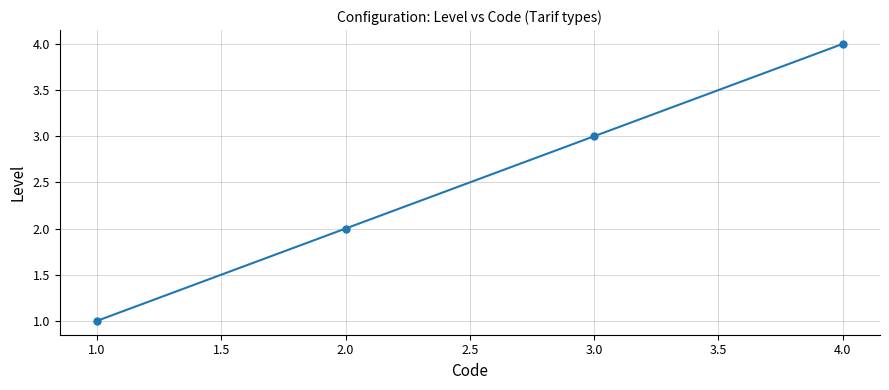

At which label is the value closest to 2?

2.0